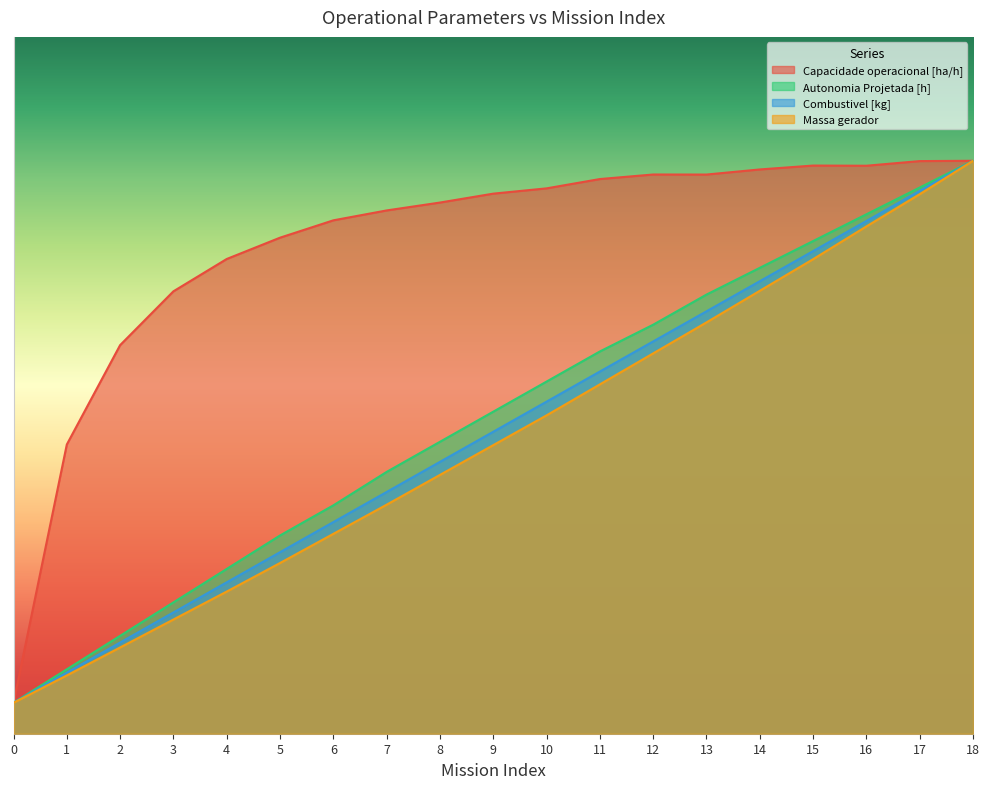

List the labels in order of Combustivel [kg] value, largest first.

18, 17, 16, 15, 14, 13, 12, 11, 10, 9, 8, 7, 6, 5, 4, 3, 2, 1, 0